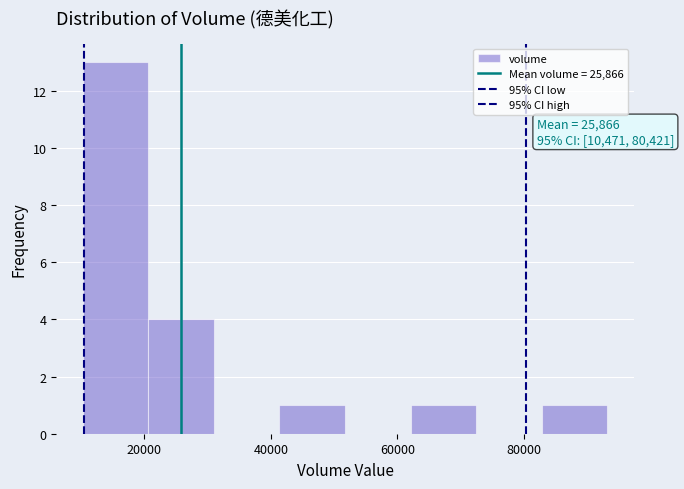

Over which range of the x-axis is the bar tallest?

10000 to 20000